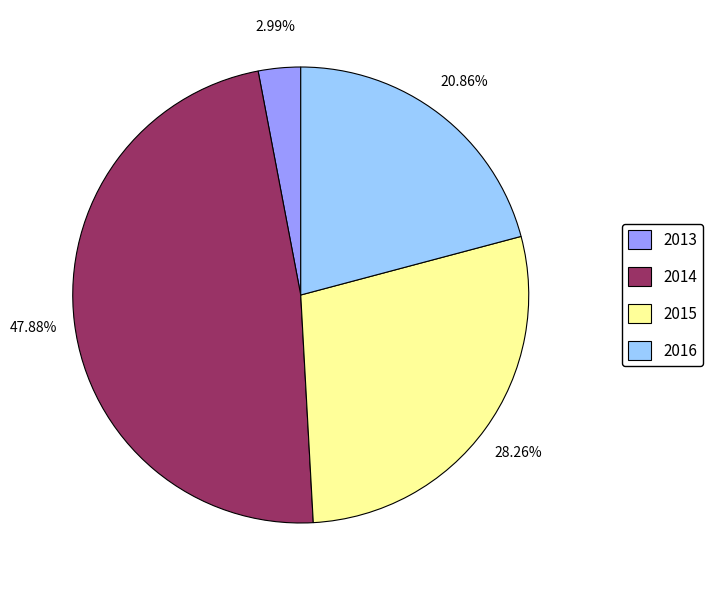

What is the smallest slice in the pie chart?

2013